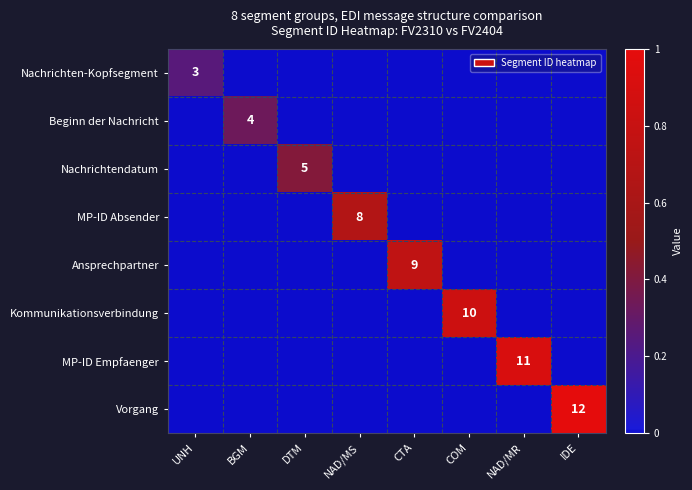

Which series has the largest total across all categories?

Vorgang